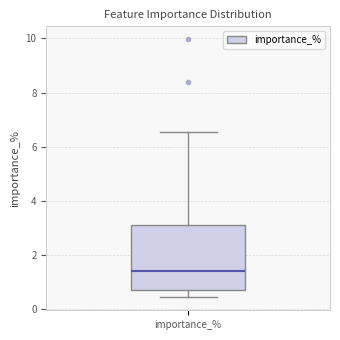

Read this box plot against the y-axis: the position of the median line, the range covered by the box, and the ends of both whiskers. The values are not printed on the chart, so give them approximately, as read against the axis.

median 1.4, box 0.6 to 3.2, whiskers 0.4 to 6.6